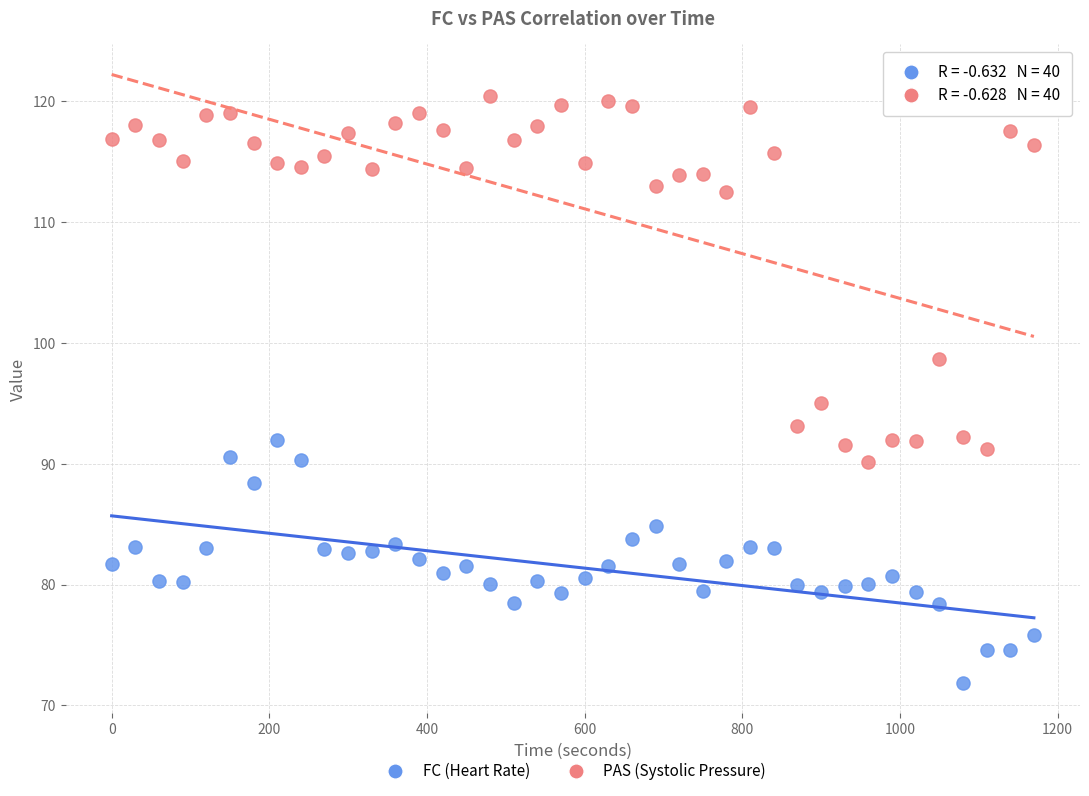

What are all the series names shown in the legend?

FC (Heart Rate), PAS (Systolic Pressure)